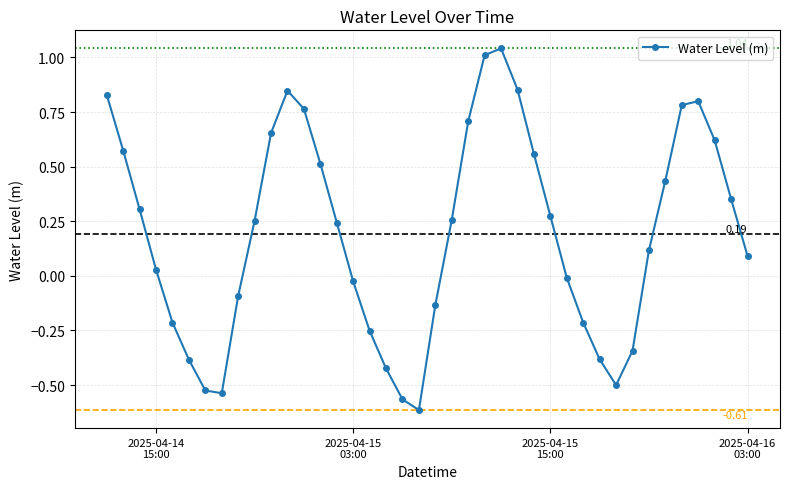

What is the sum of all values?

7.7